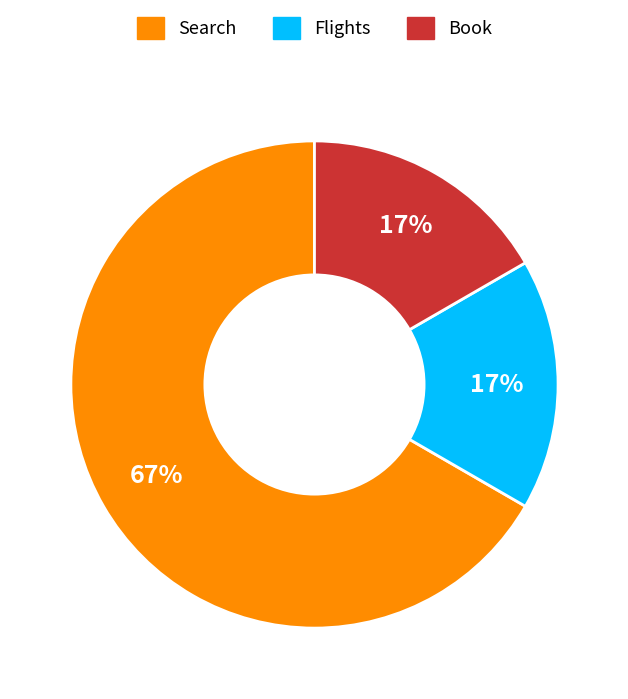

What is the largest slice in the pie chart?

Search